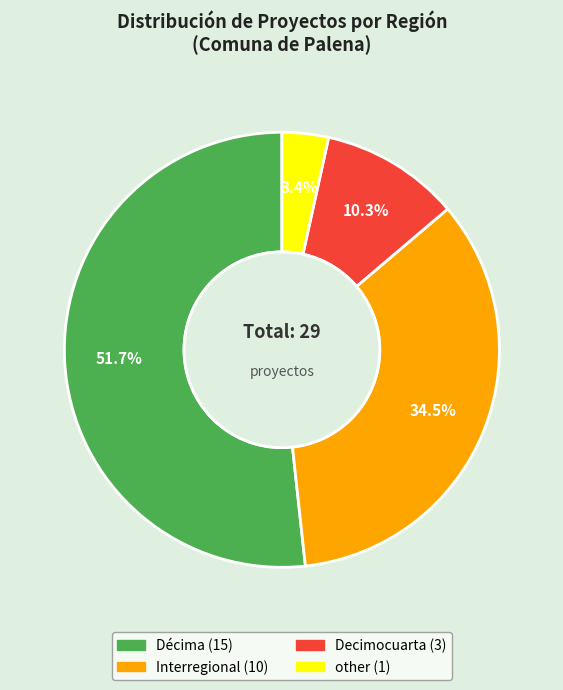

How many slices are in this pie chart?

4